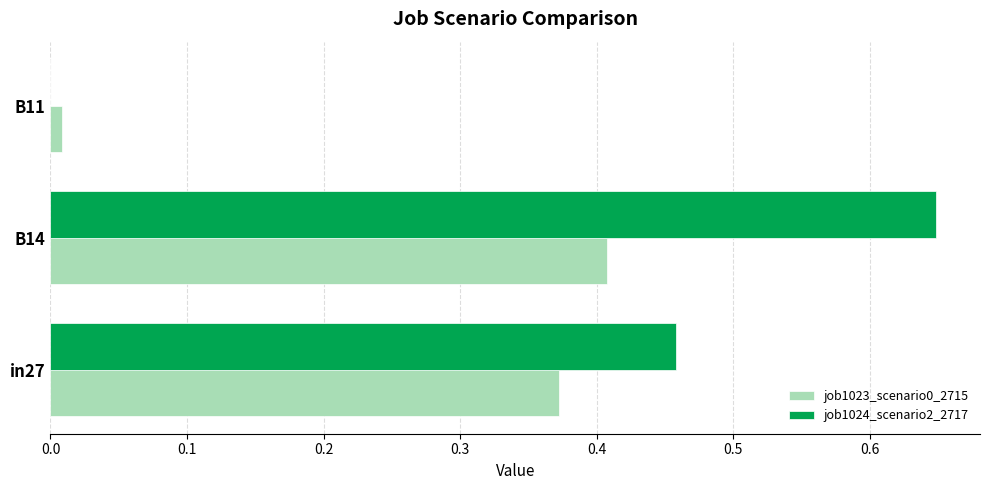

What is the sum of all job1023_scenario0_2715 values?

0.8